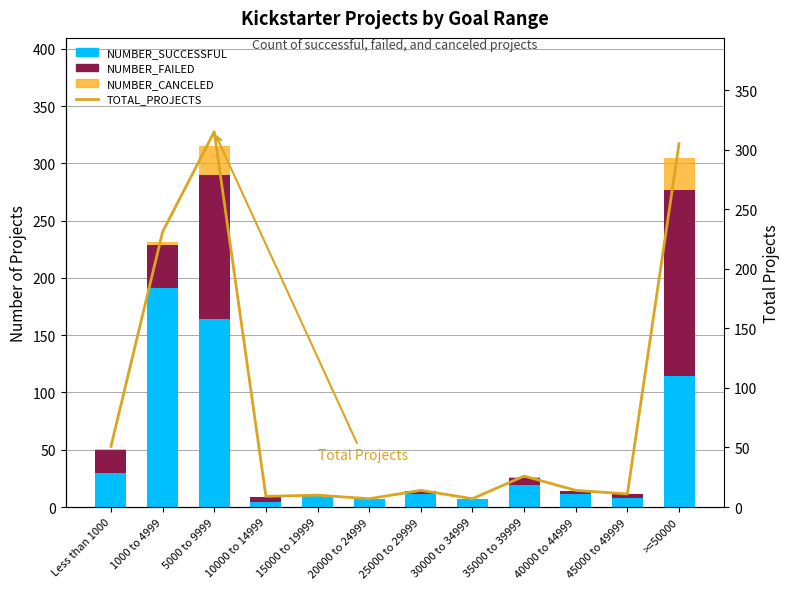

What is the greatest value displayed?

315